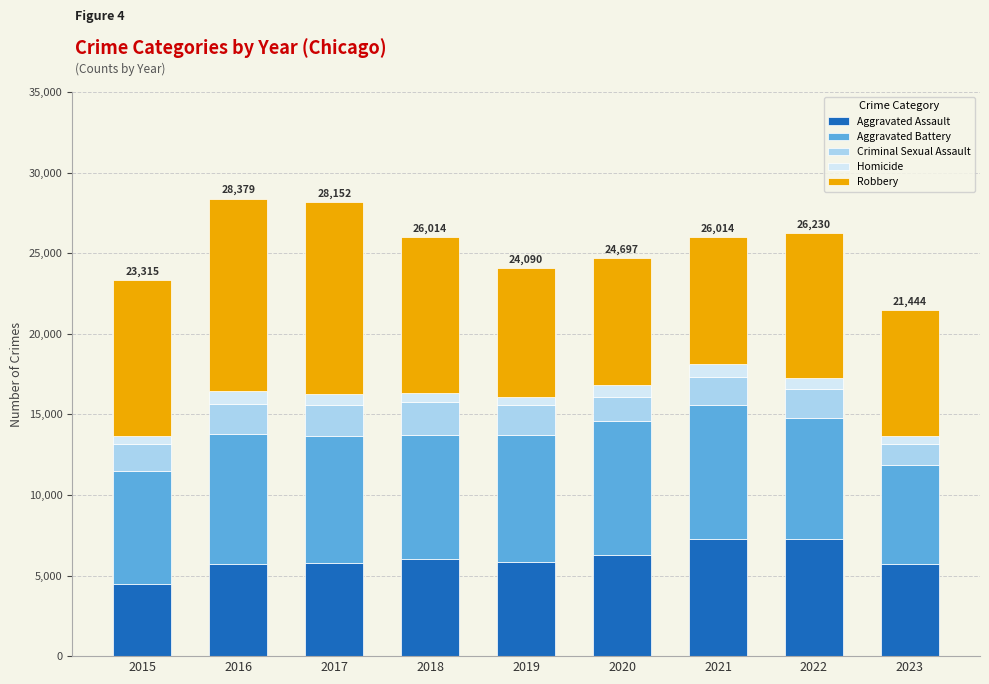

What is the lowest value of the Aggravated Assault series?

4480